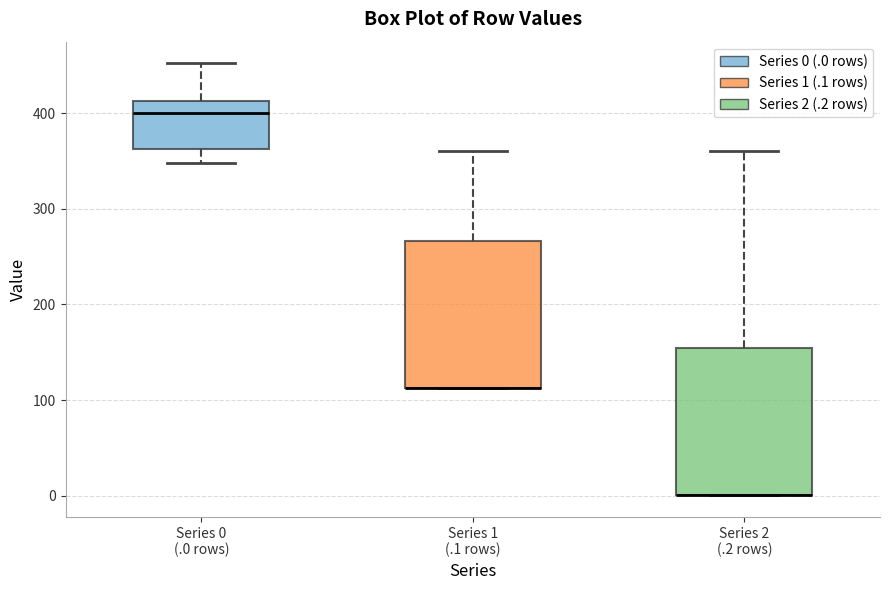

Reading left to right, transcribe this box plot: for each box, give where its median line is, the range the box spans, and where its two whiskers end, as read against the y-axis. The values are not printed on the chart, so give them approximately, as read against the axis.

Series 0 (.0 rows): median 400, box 360 to 410, whiskers 350 to 450
Series 1 (.1 rows): median 110 (drawn on the box's lower edge), box 110 to 270, whiskers 110 to 360
Series 2 (.2 rows): median 0 (drawn on the box's lower edge), box 0 to 150, whiskers 0 to 360